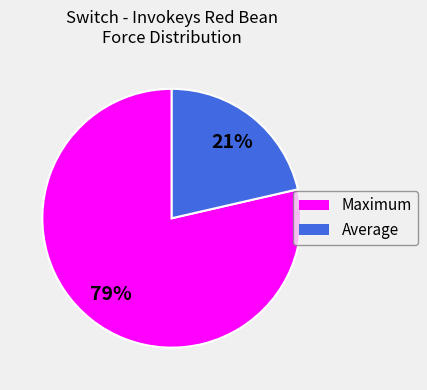

Between Maximum and Average, which is larger?

Maximum